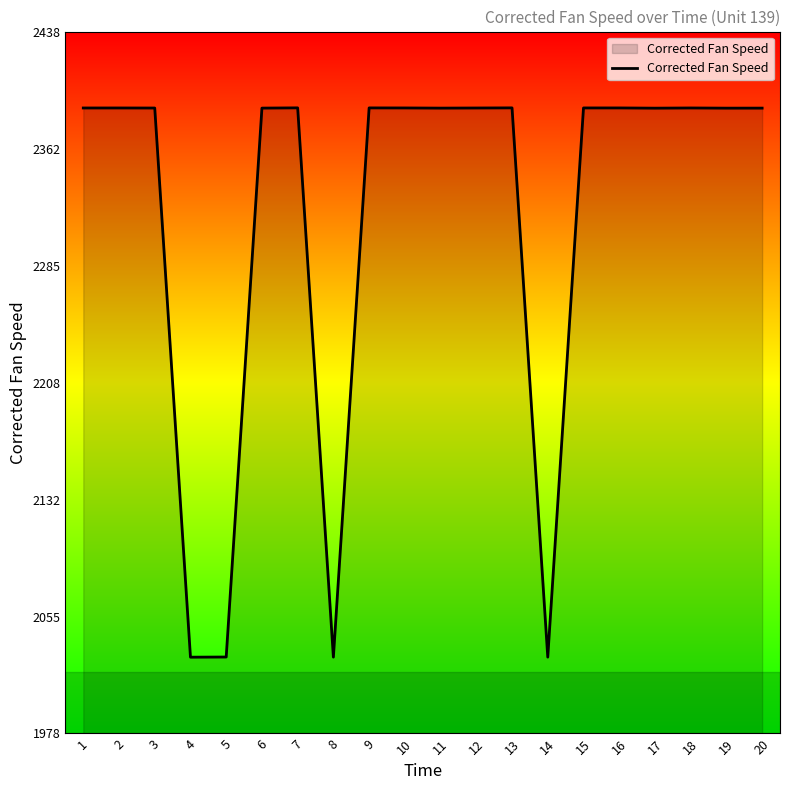

The value at 5 is 2723.2. True or false?

False